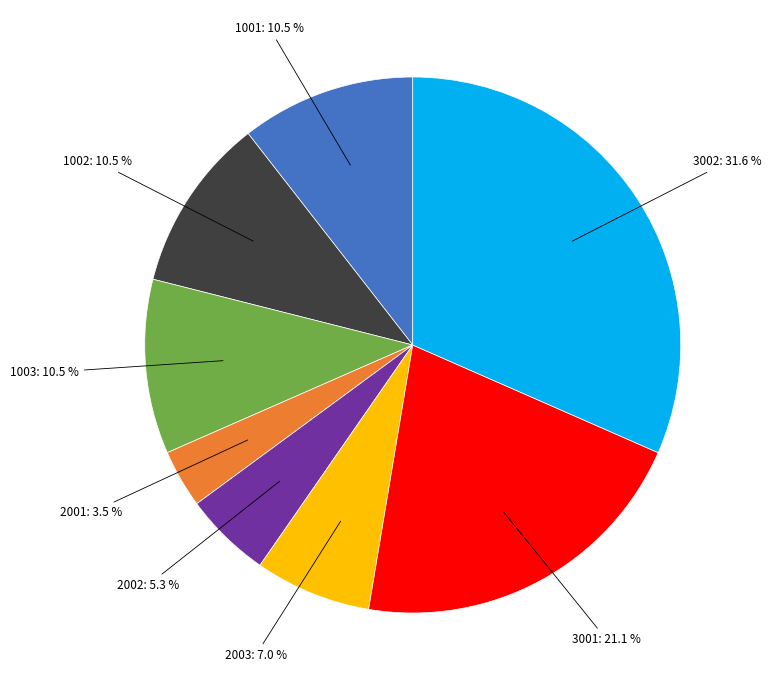

Is there a majority slice in this chart?

No